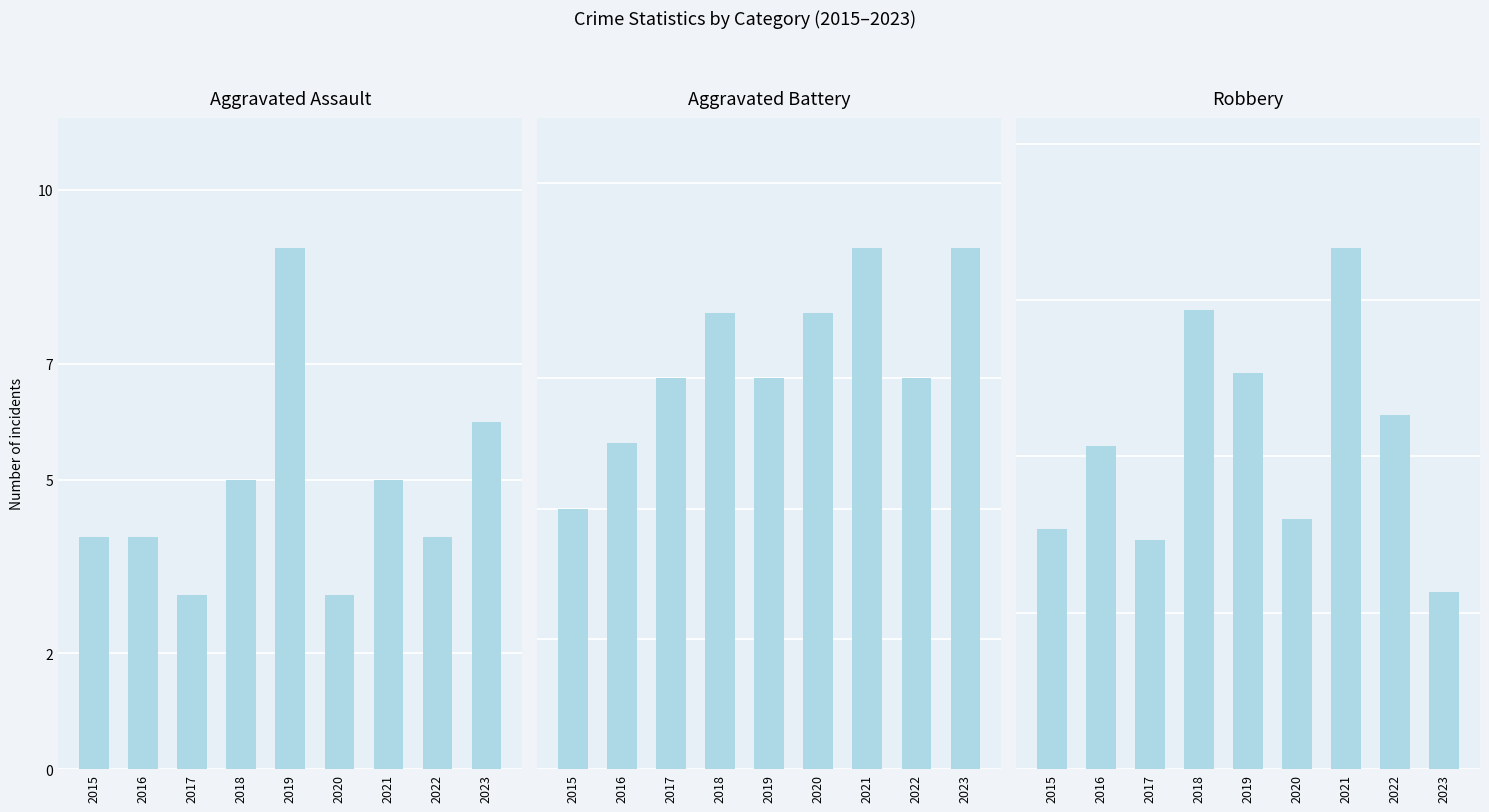

What is the difference between the maximum and second lowest values in the Robbery series?

28